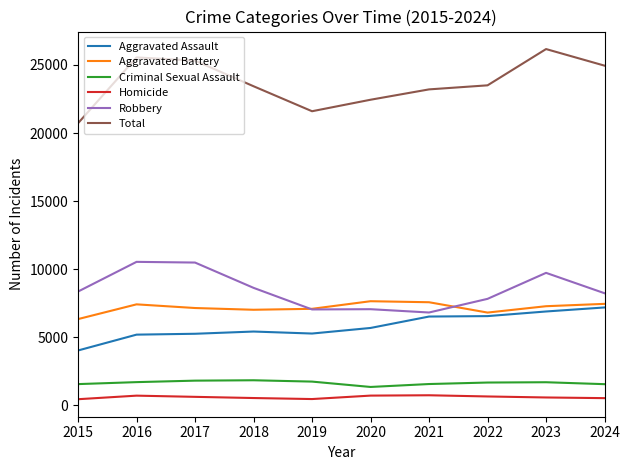

True or false: Homicide and Aggravated Battery cross at least once.

False